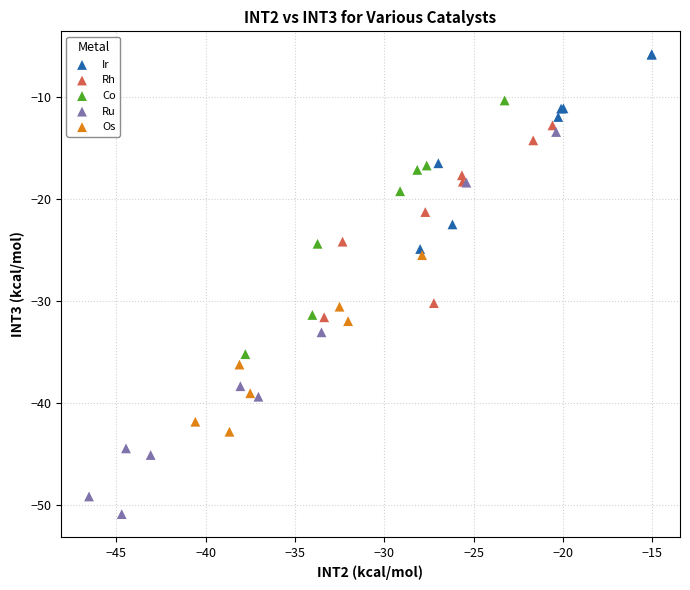

Which series reaches the minimum Y coordinate?

Ru